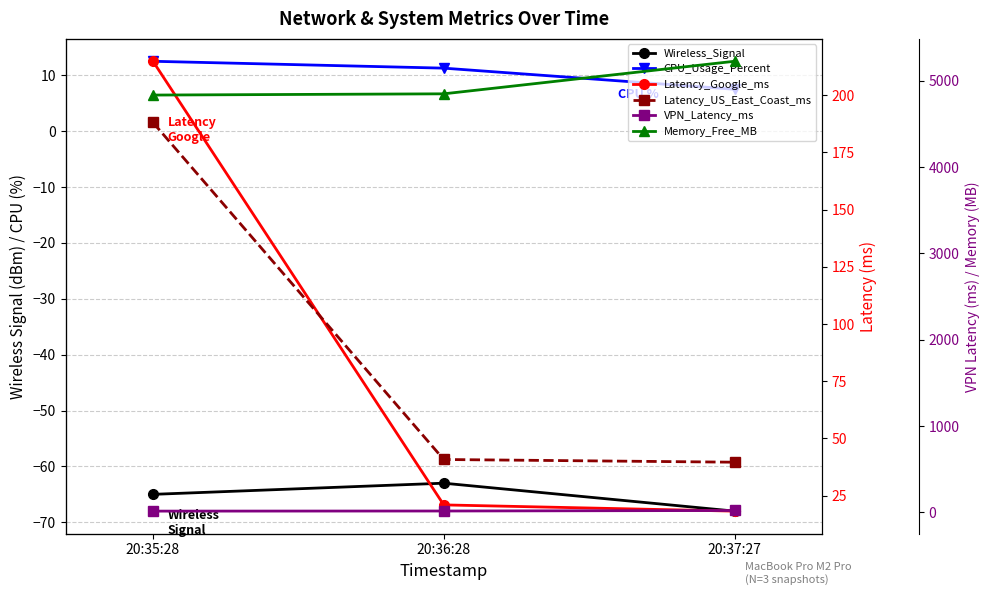

What are all the series names shown in the legend?

Wireless_Signal, CPU_Usage_Percent, Latency_Google_ms, Latency_US_East_Coast_ms, VPN_Latency_ms, Memory_Free_MB